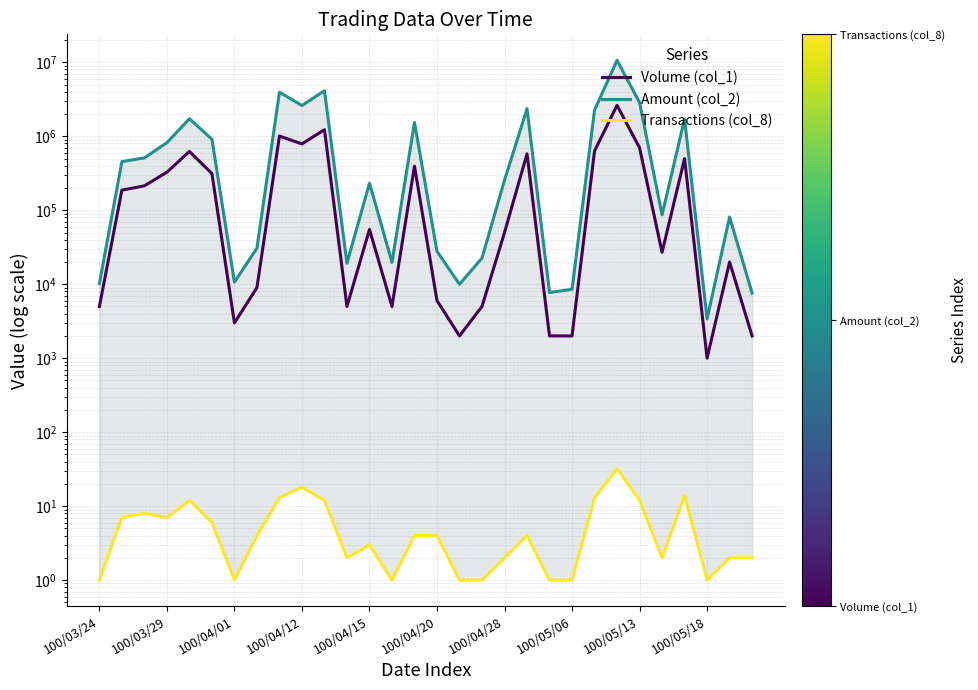

Which series has the largest range (max minus min)?

Amount (col_2)